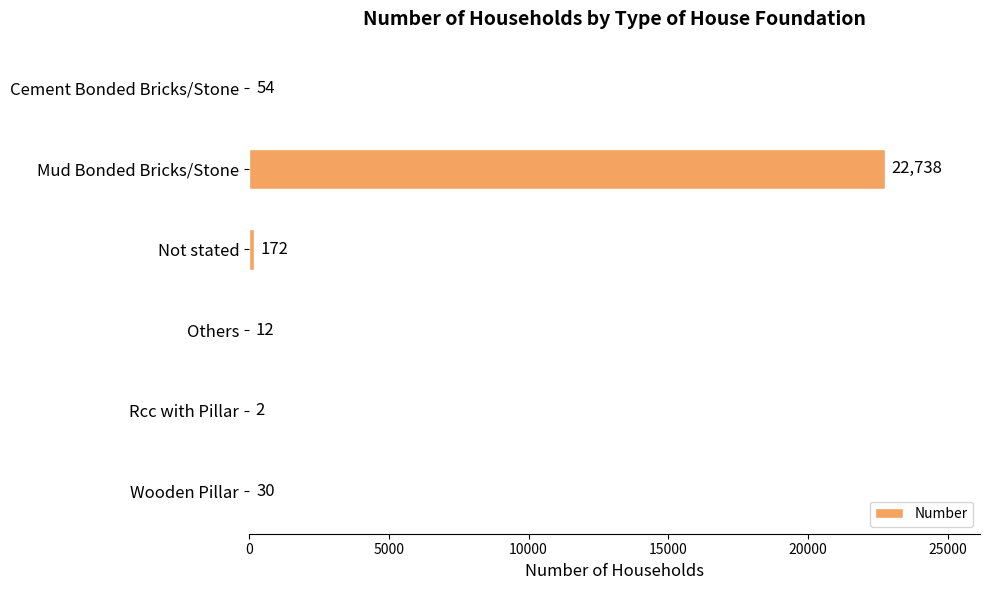

Which category has the highest value across all series?

Mud Bonded Bricks/Stone